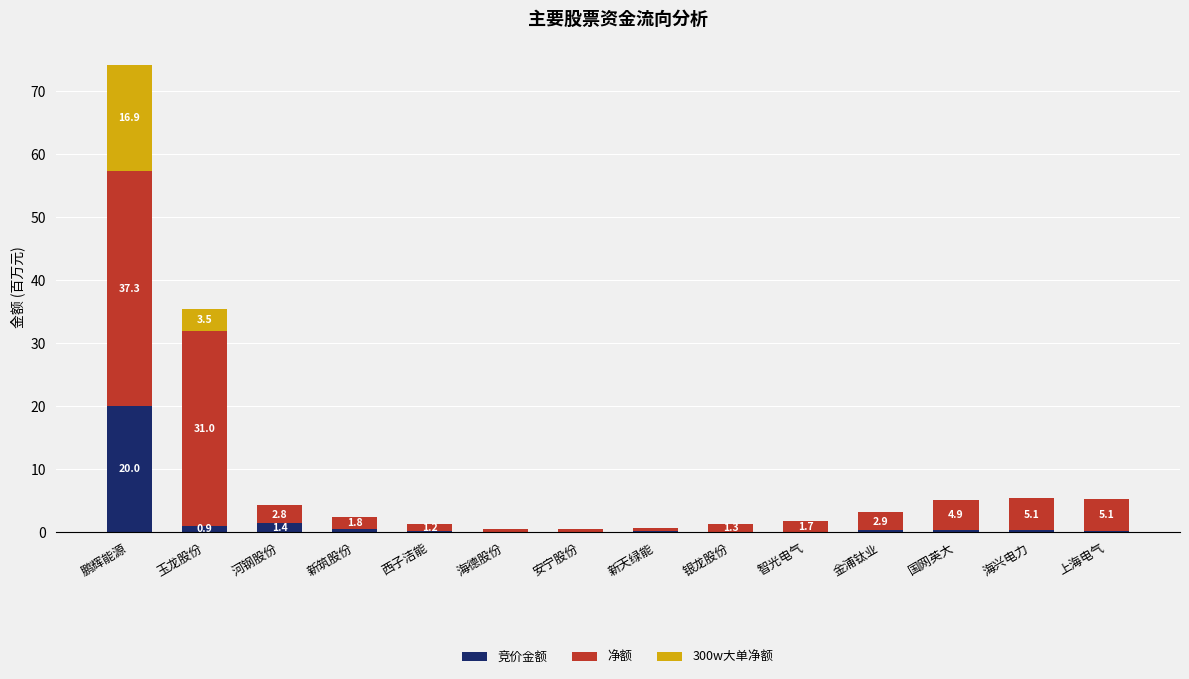

At which category is the sum across all series the highest?

鹏辉能源